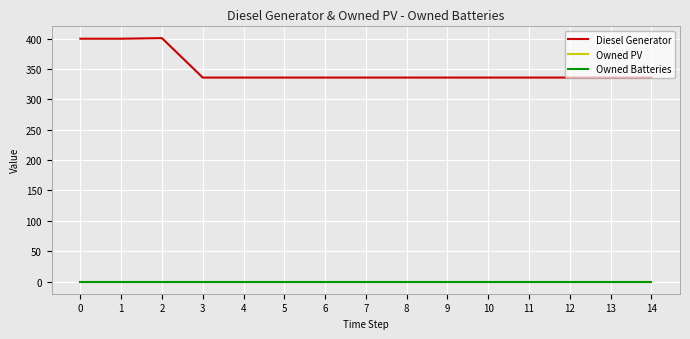

List the series in order of their peak value, highest first.

Diesel Generator, Owned PV, Owned Batteries